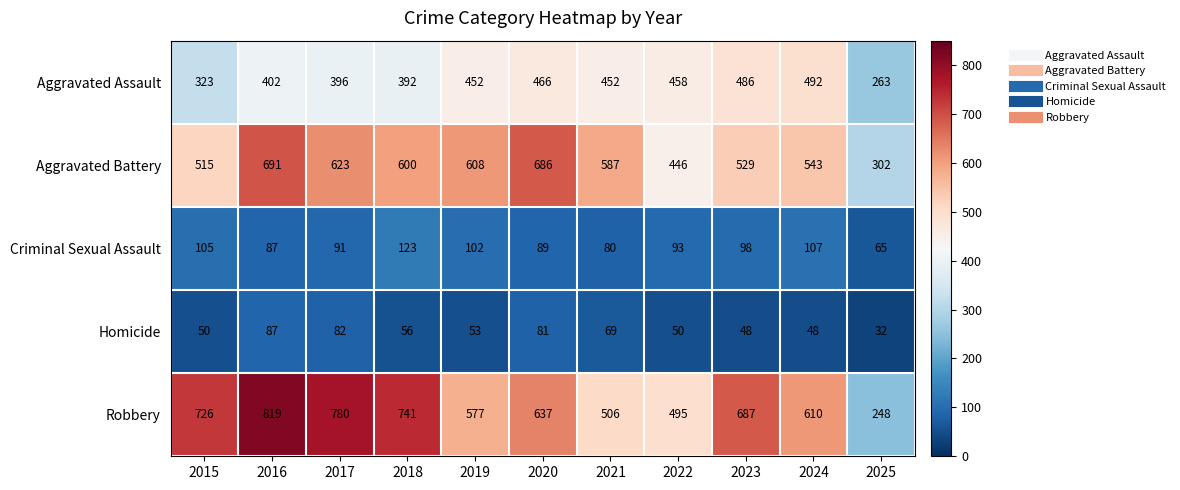

What is the difference between the second highest and minimum values in the Criminal Sexual Assault series?

42